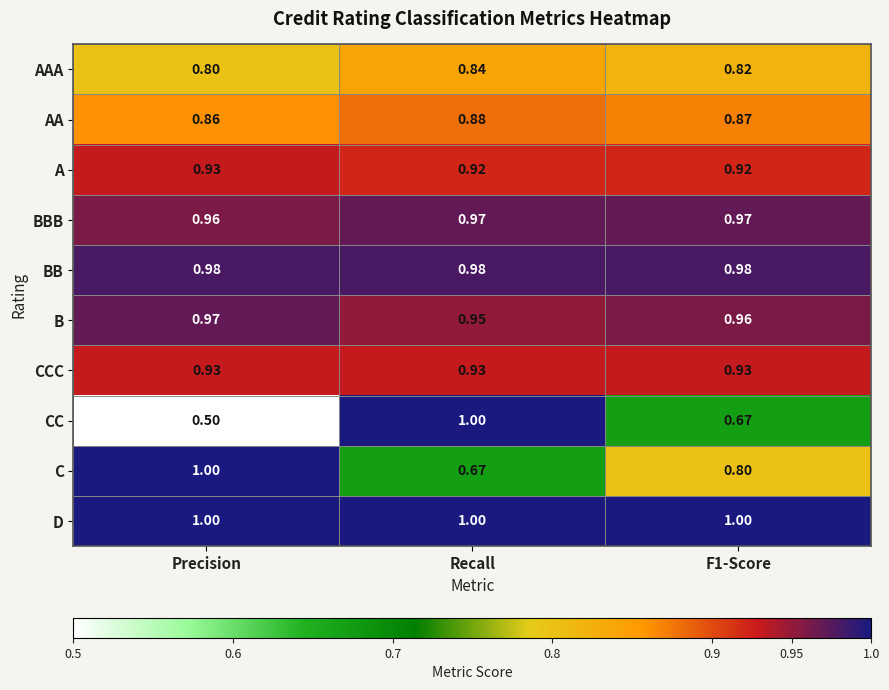

Is the value of CCC at F1-Score greater than the value of CC at Recall?

No